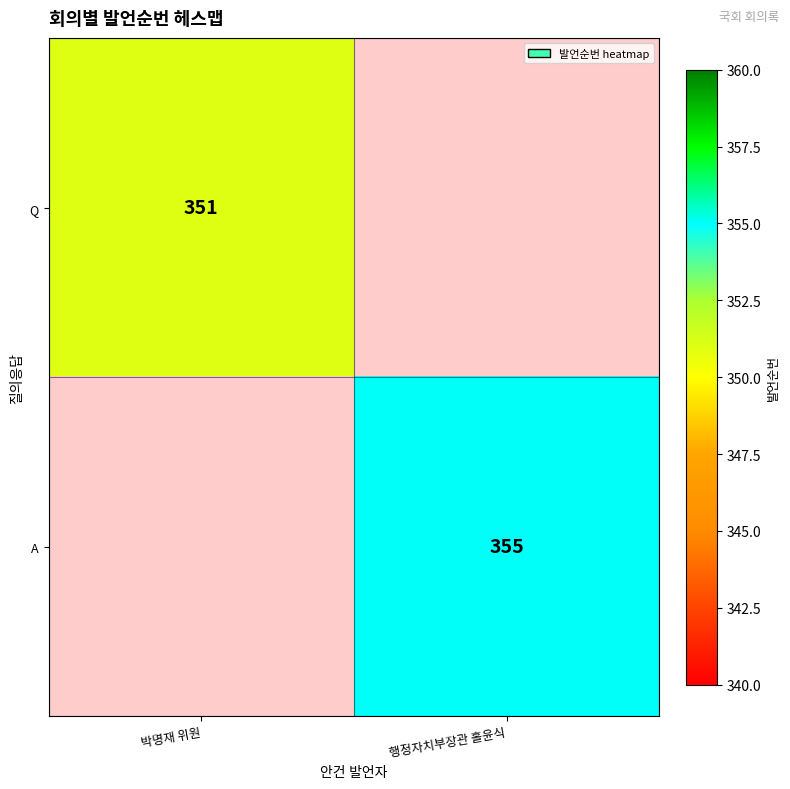

The Q series shows 519 at 박명재 위원. True or false?

False